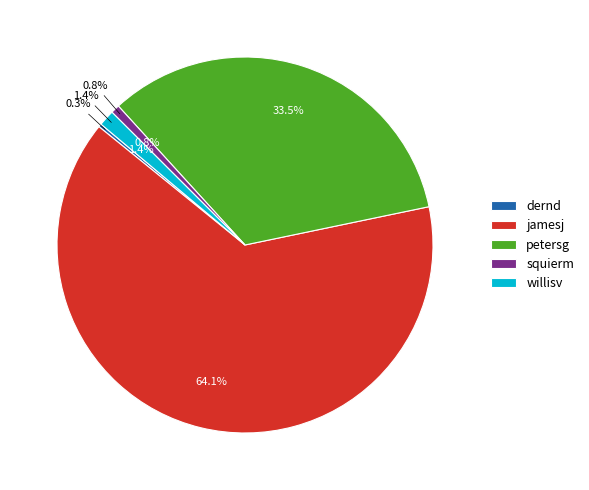

Does any single category account for the majority?

Yes